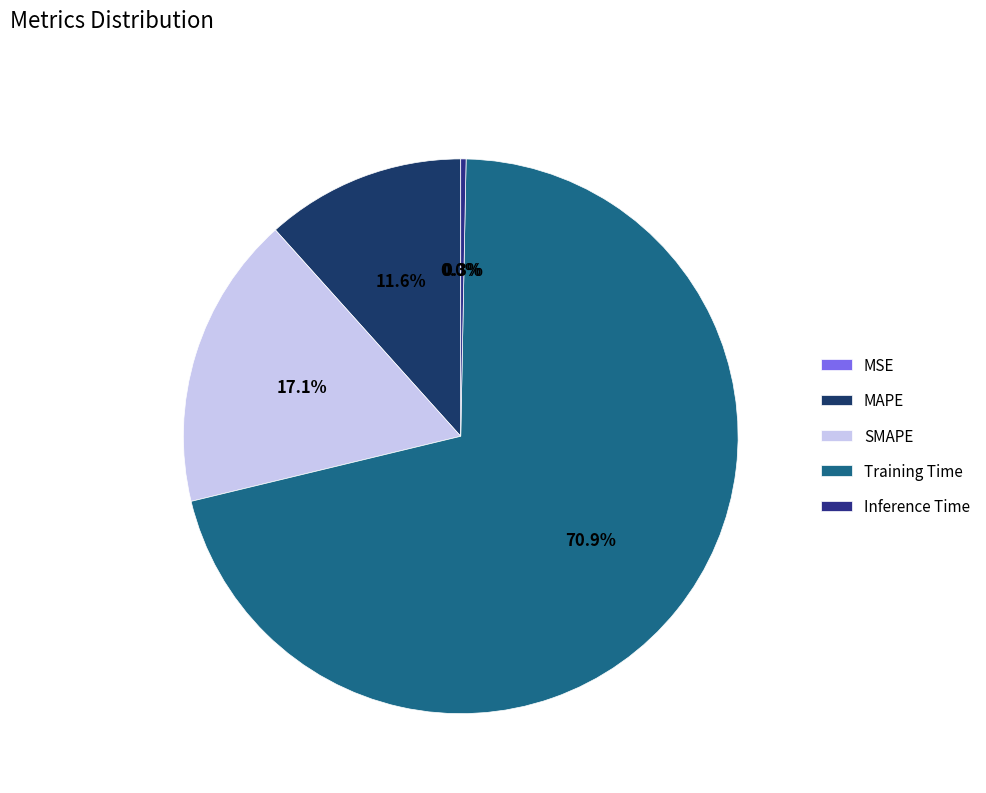

Which slice is the smallest?

MSE